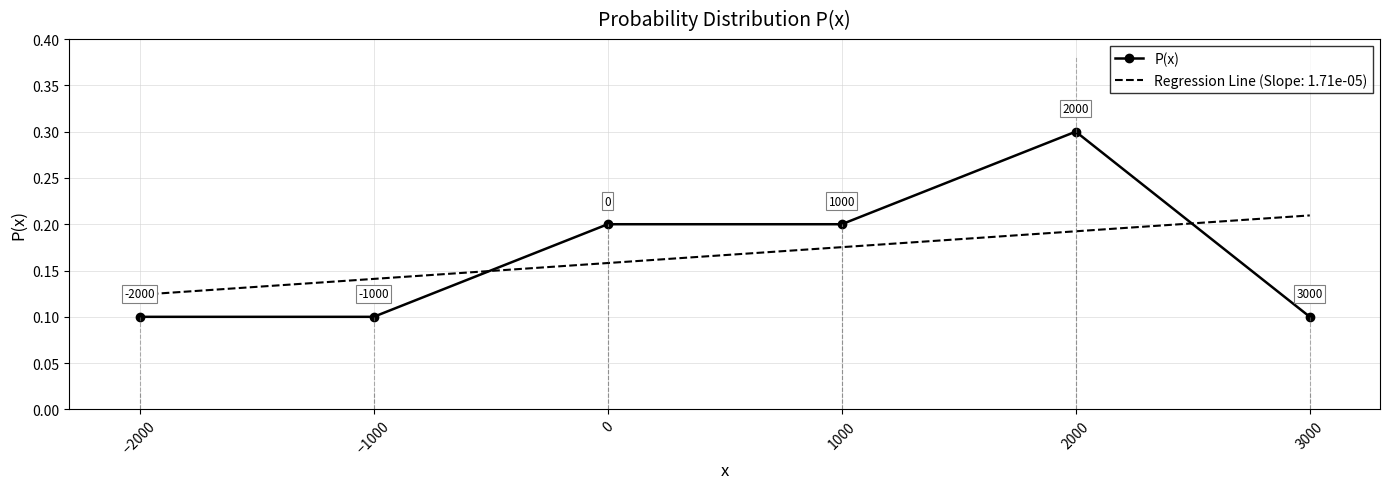

How many times do P(x) and Regression Line (Slope: 1.71e-05) cross each other?

2